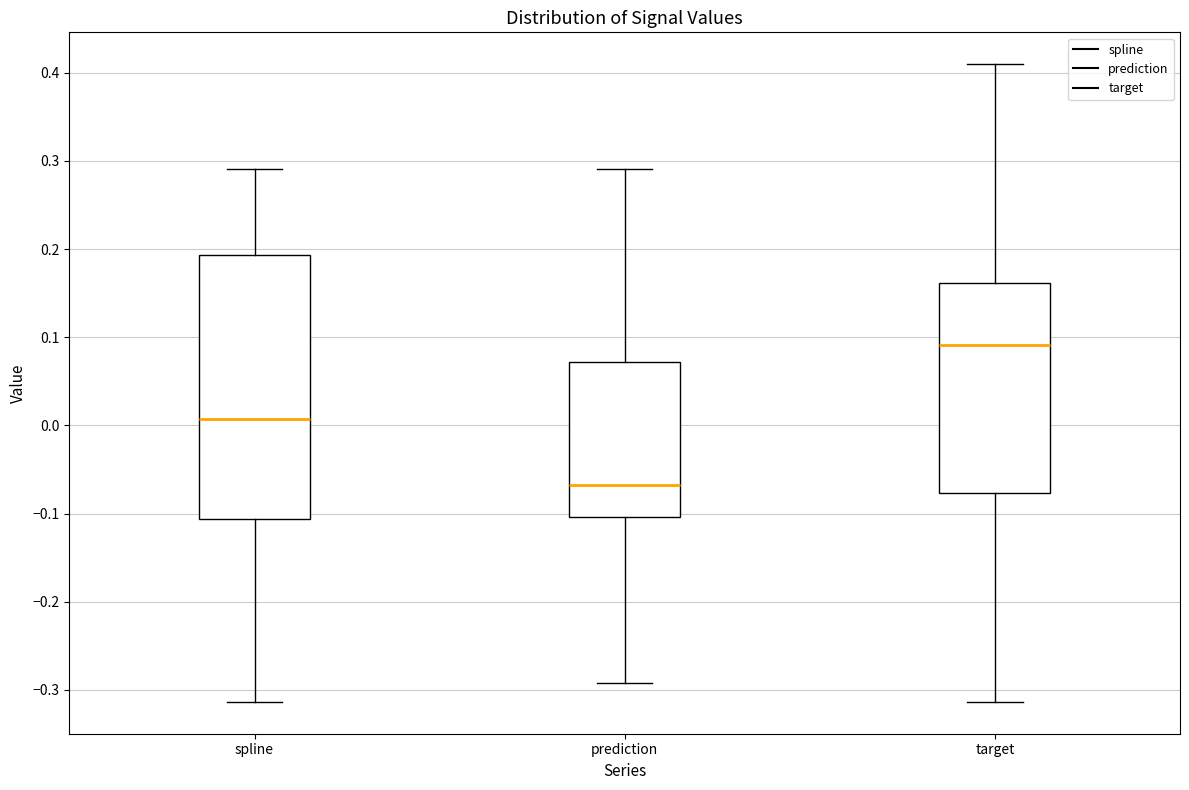

Where does the lower whisker of the box for prediction end on the y-axis? The values are not printed on the chart, so give them approximately, as read against the axis.

-0.29